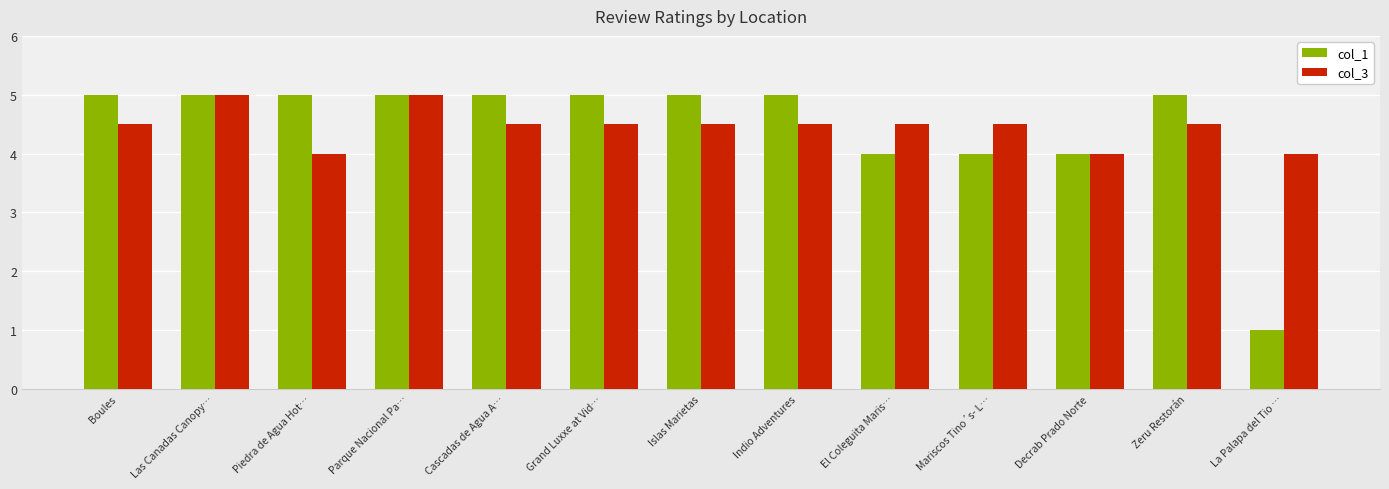

Is it true that col_3 equals 6.4 at El Coleguita Maris…?

False